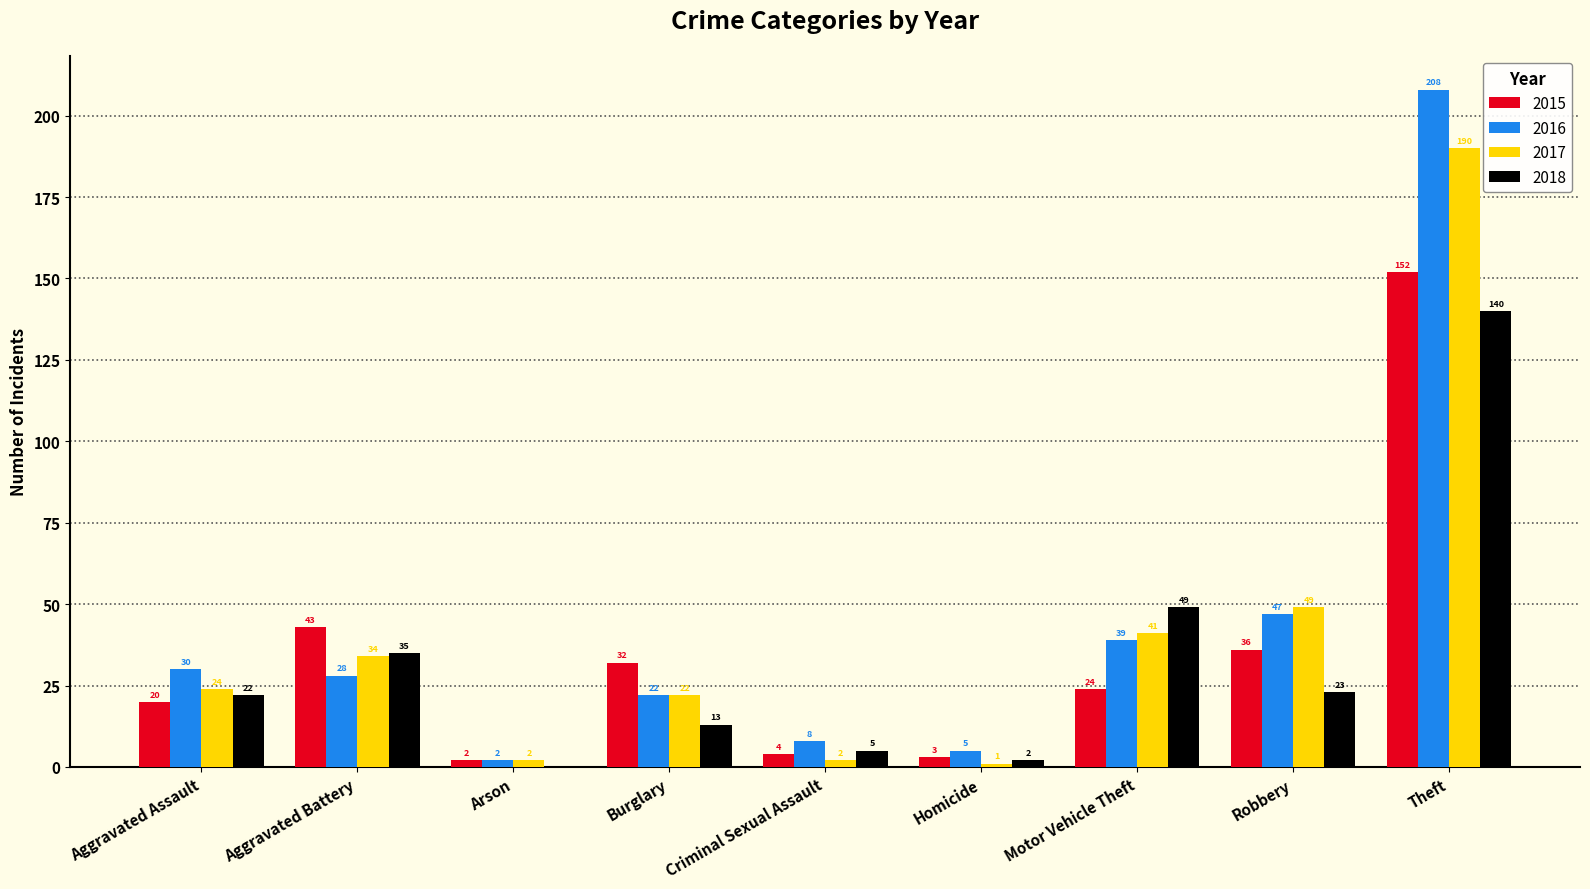

What is the approximate value of 2015 at Theft?

152